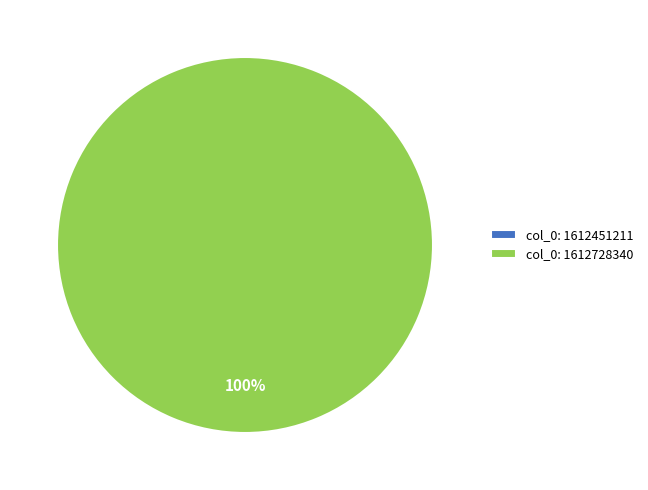

What is the smallest slice in the pie chart?

col_0: 1612451211